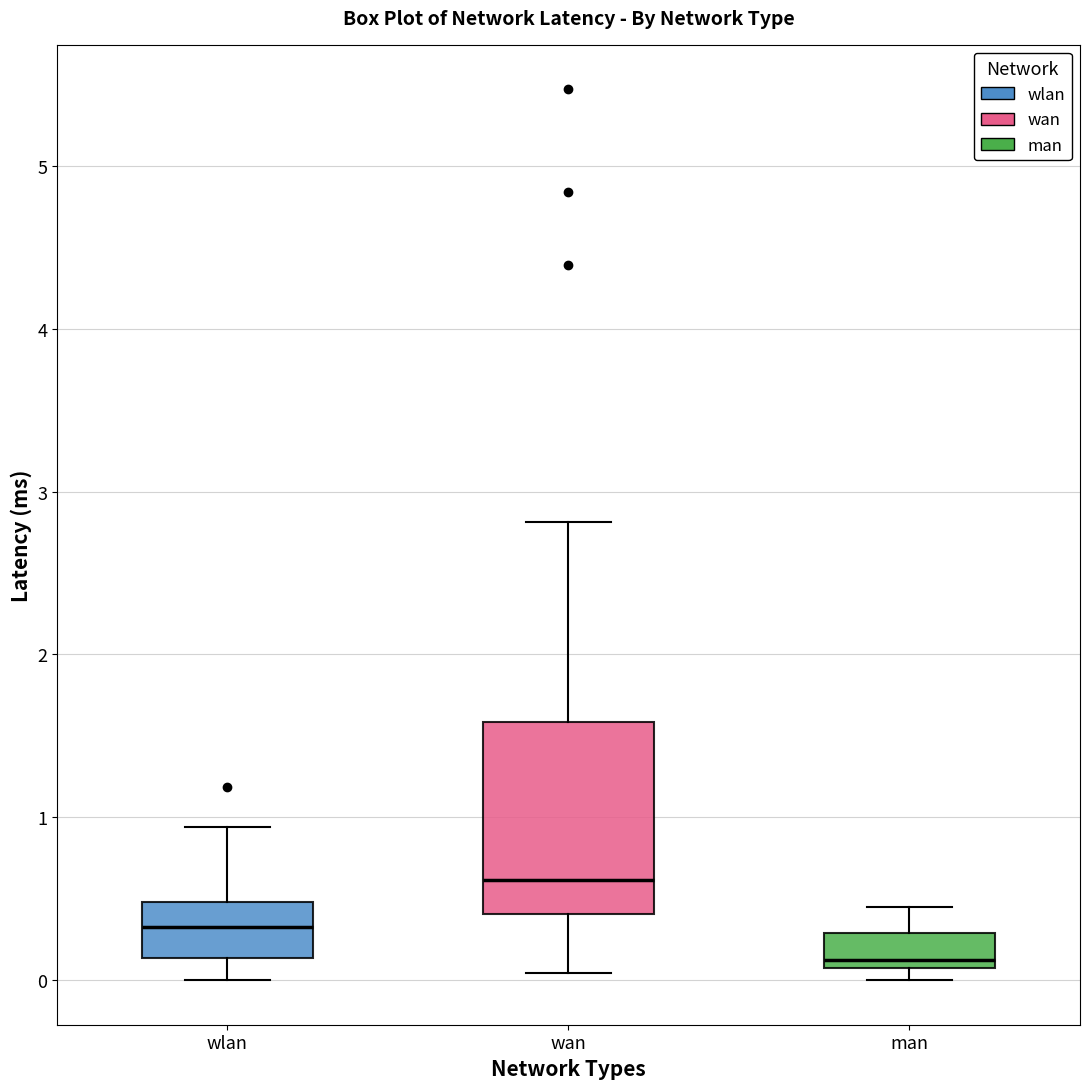

Reading left to right, read every box against the y-axis: the position of its median line, the range the box covers, and the ends of its whiskers. The values are not printed on the chart, so give them approximately, as read against the axis.

wlan: median 0.3, box 0.1 to 0.5, whiskers 0.0 to 0.9
wan: median 0.6, box 0.4 to 1.6, whiskers 0.0 to 2.8
man: median 0.1 (just above the box's lower edge), box 0.1 to 0.3, whiskers 0.0 to 0.5